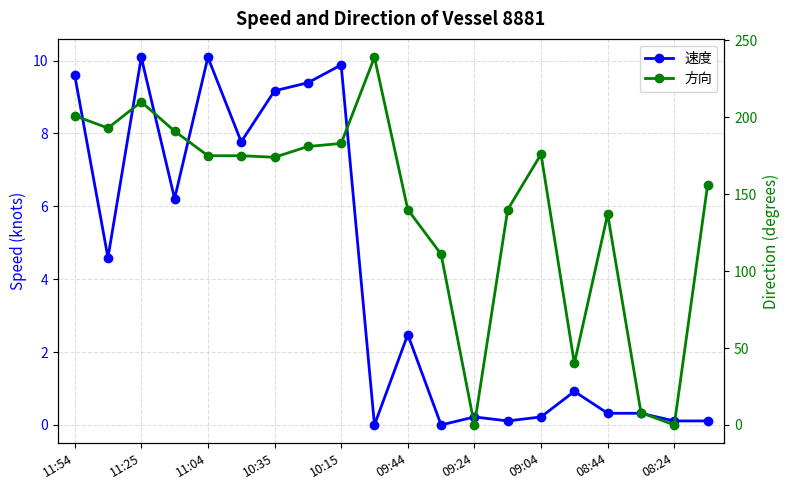

The 速度 series shows 3.7 at 10:15. True or false?

False